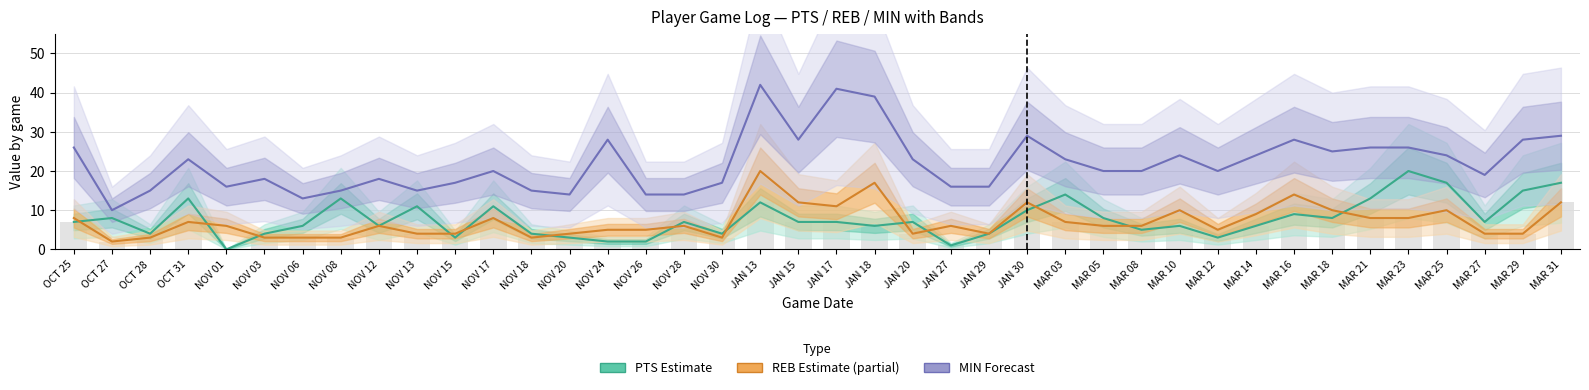

What is the label of the 17th bar from the right?

JAN 27